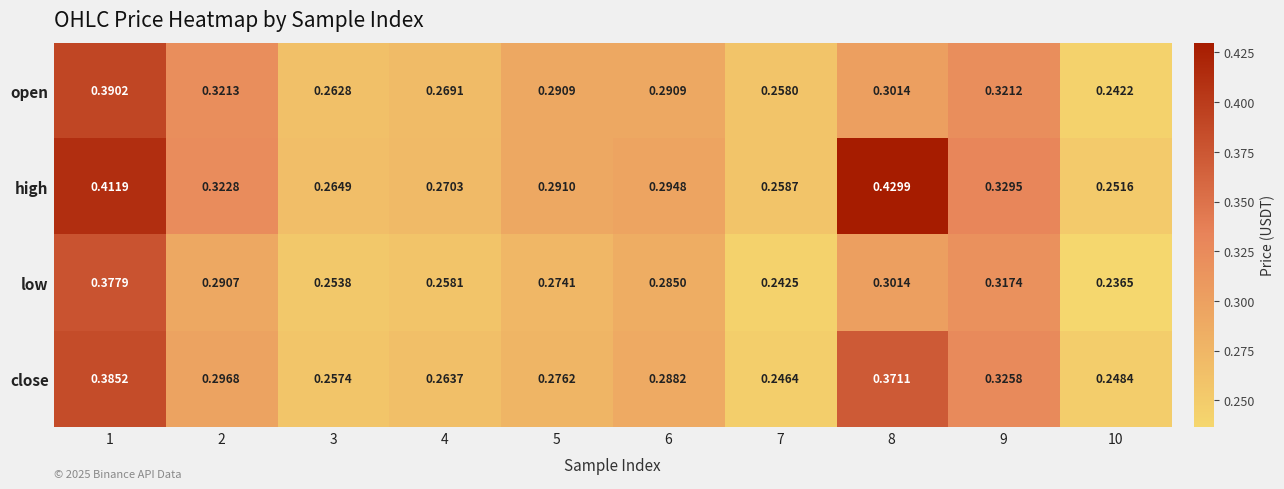

List the series in order of their peak value, lowest first.

low, close, open, high